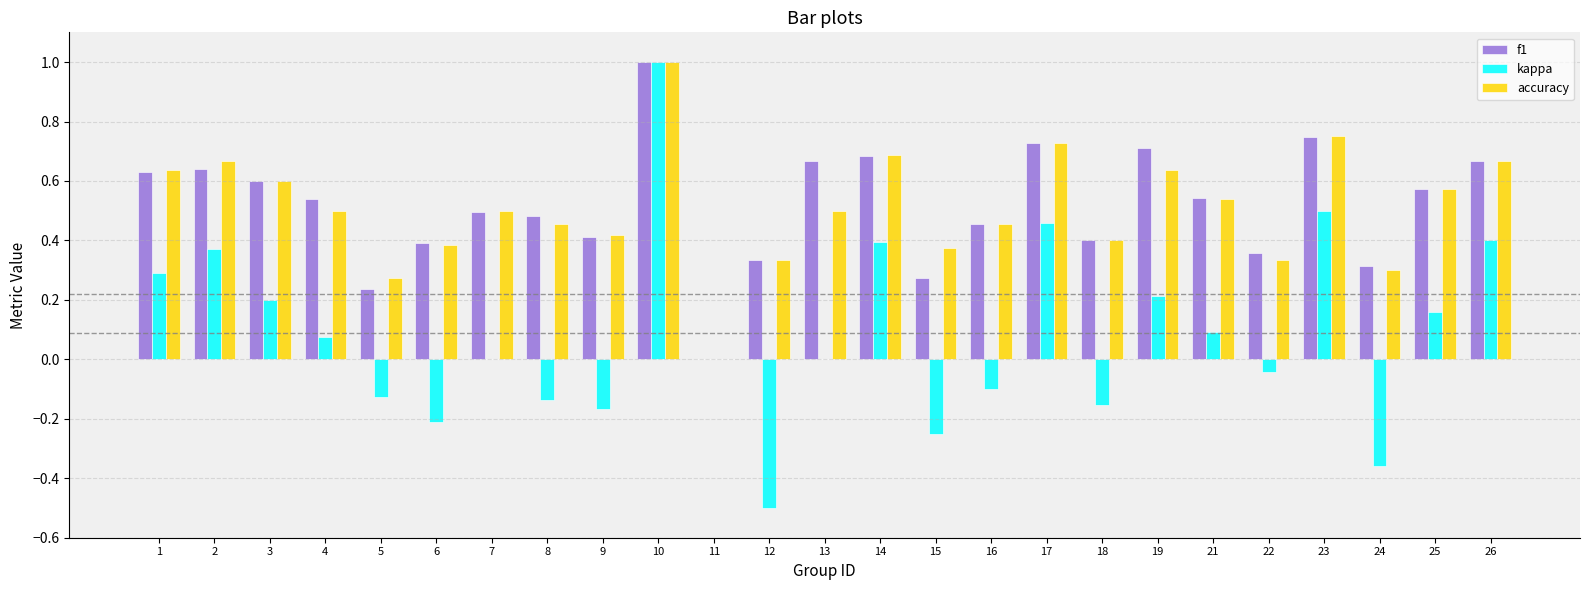

Which series has the widest spread of values?

kappa